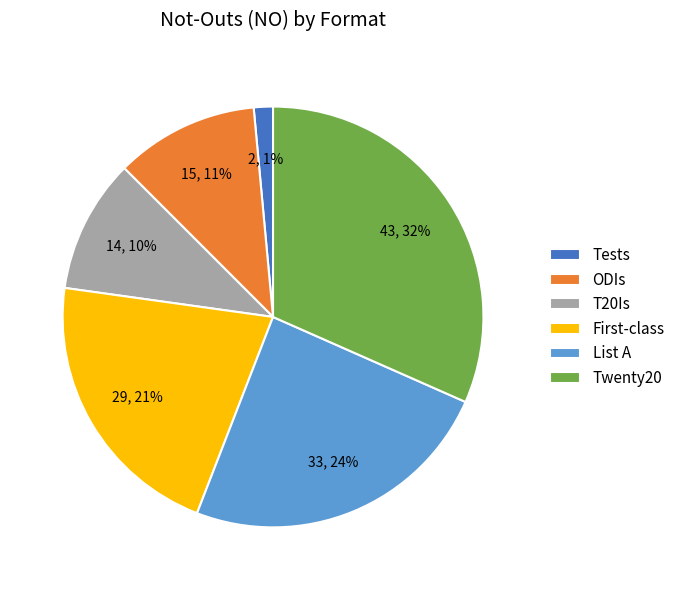

Is ODIs the majority of the pie?

No